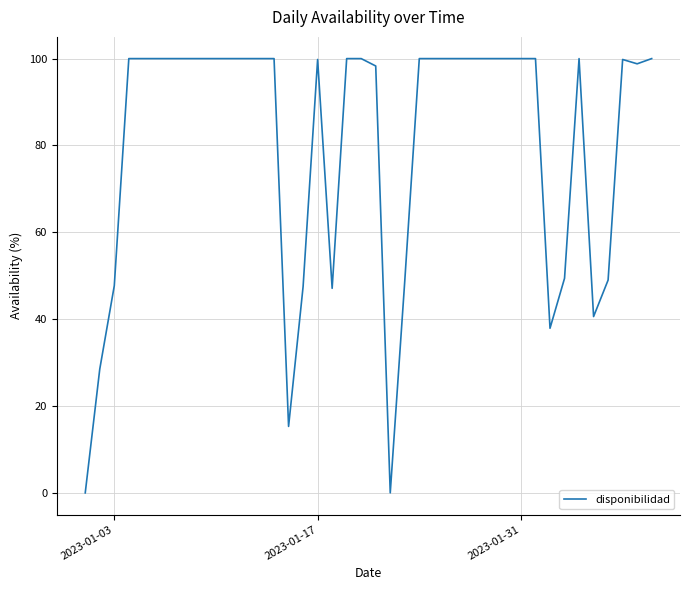

What is the maximum value shown in the chart?

100.0